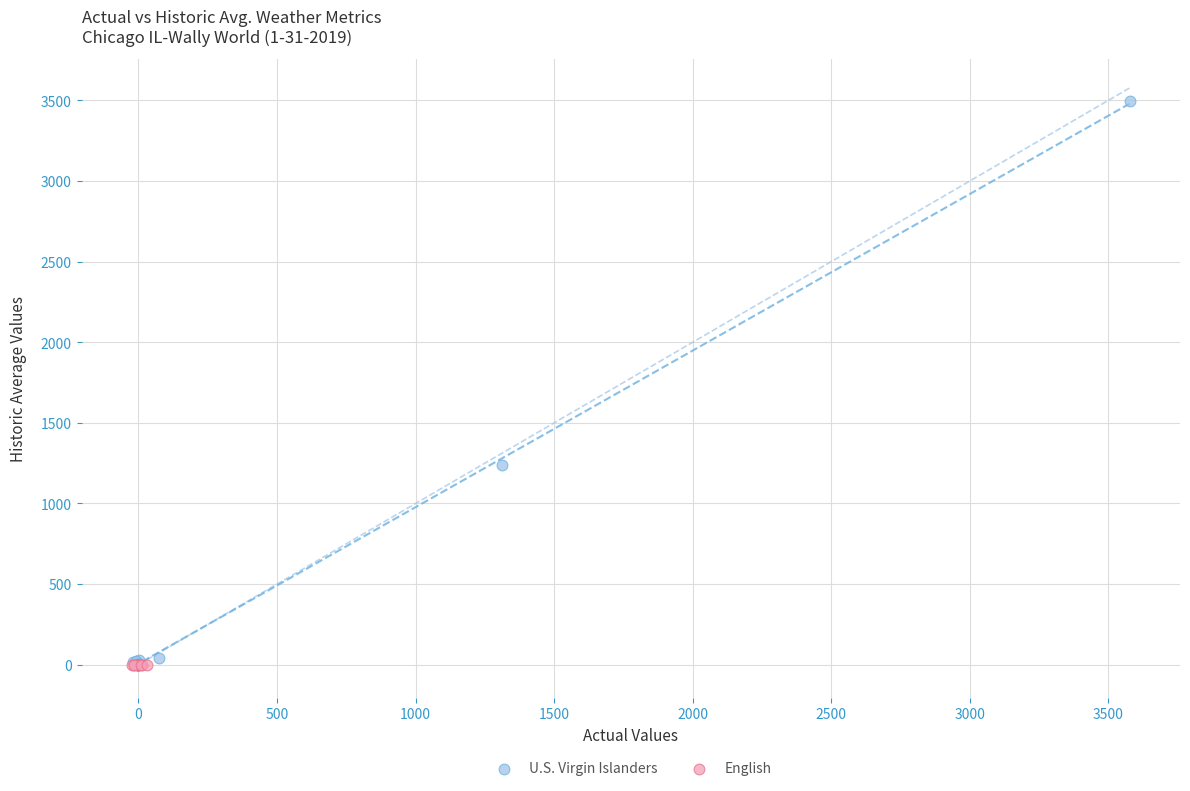

What are all the series names shown in the legend?

U.S. Virgin Islanders, English